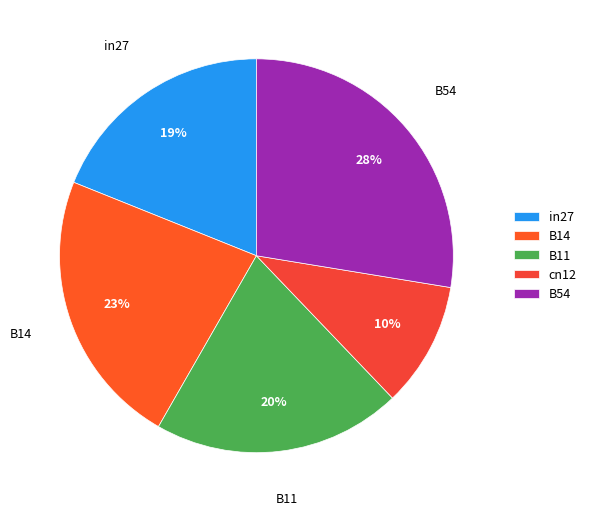

Which has a higher value, B54 or cn12?

B54